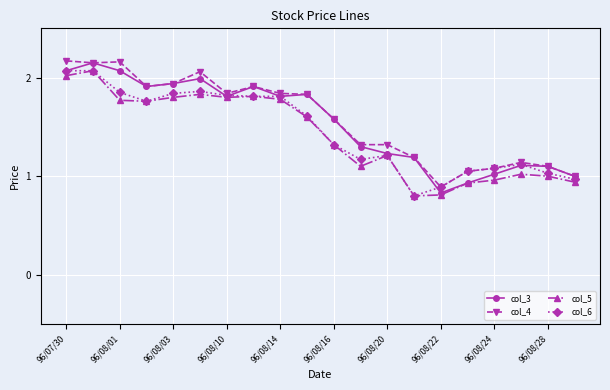

What is the minimum value for col_6?

0.8